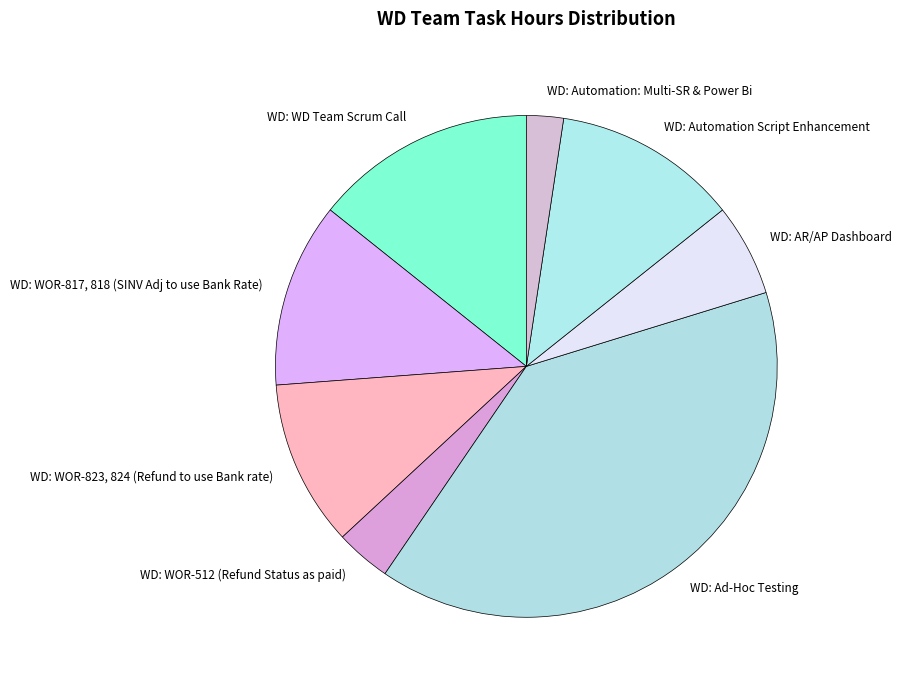

Count the number of slices in the pie.

8